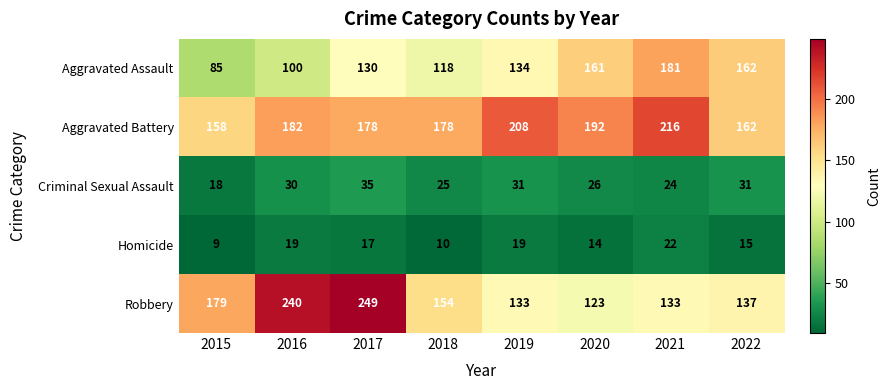

What is the difference between the maximum and minimum values in the Homicide series?

13